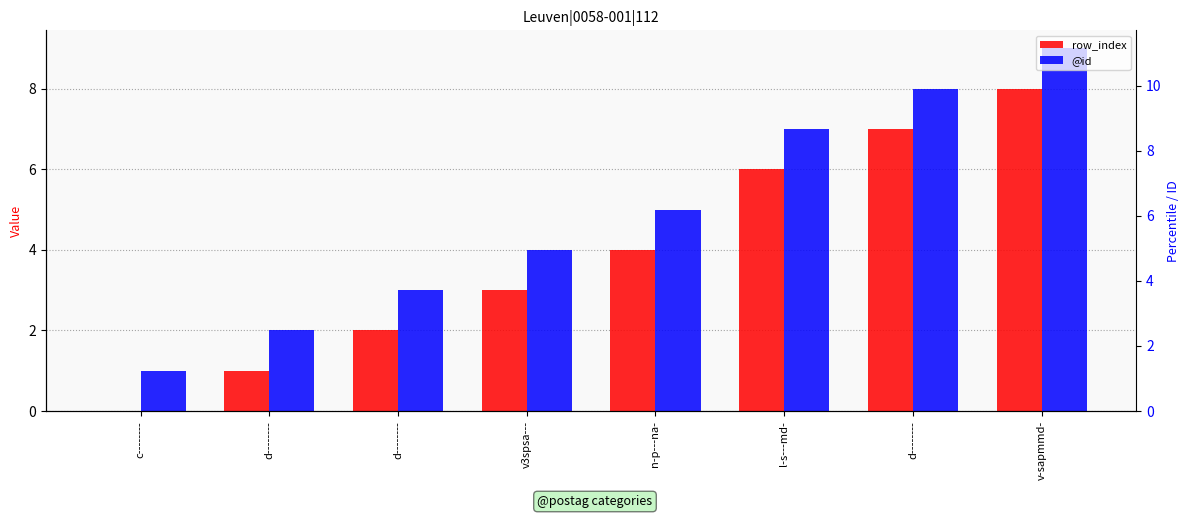

At how many categories does at least one series exceed 4?

4